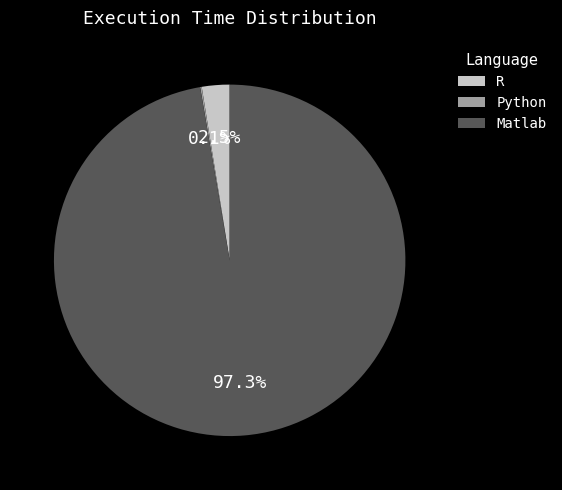

To the nearest percent, what is the difference between the largest and smallest slice percentages?

97%